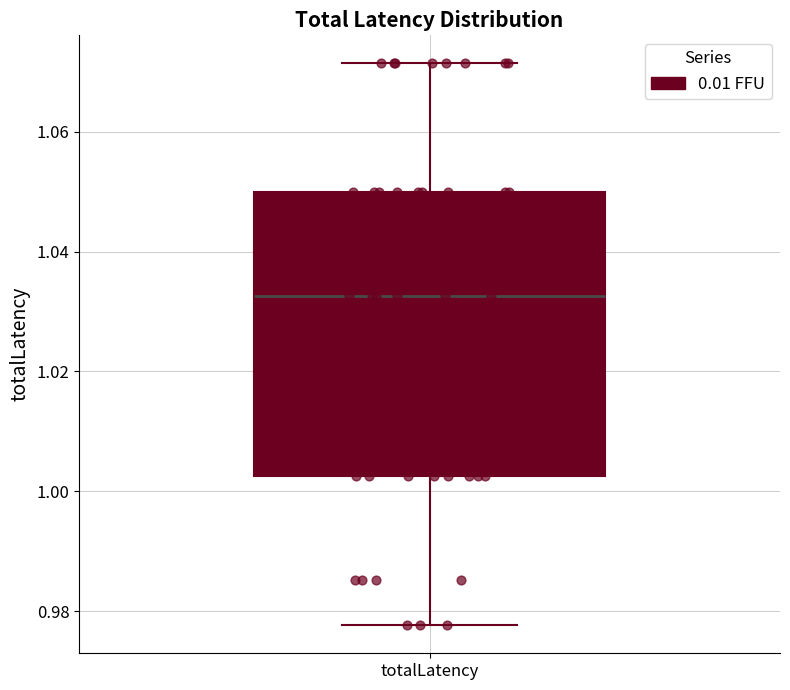

Where is the upper edge of the box for totalLatency on the y-axis? The values are not printed on the chart, so give them approximately, as read against the axis.

1.050